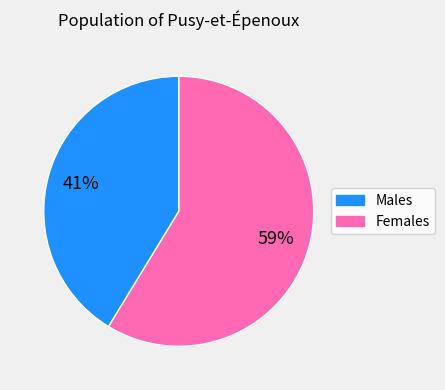

Between Females and Males, which is larger?

Males